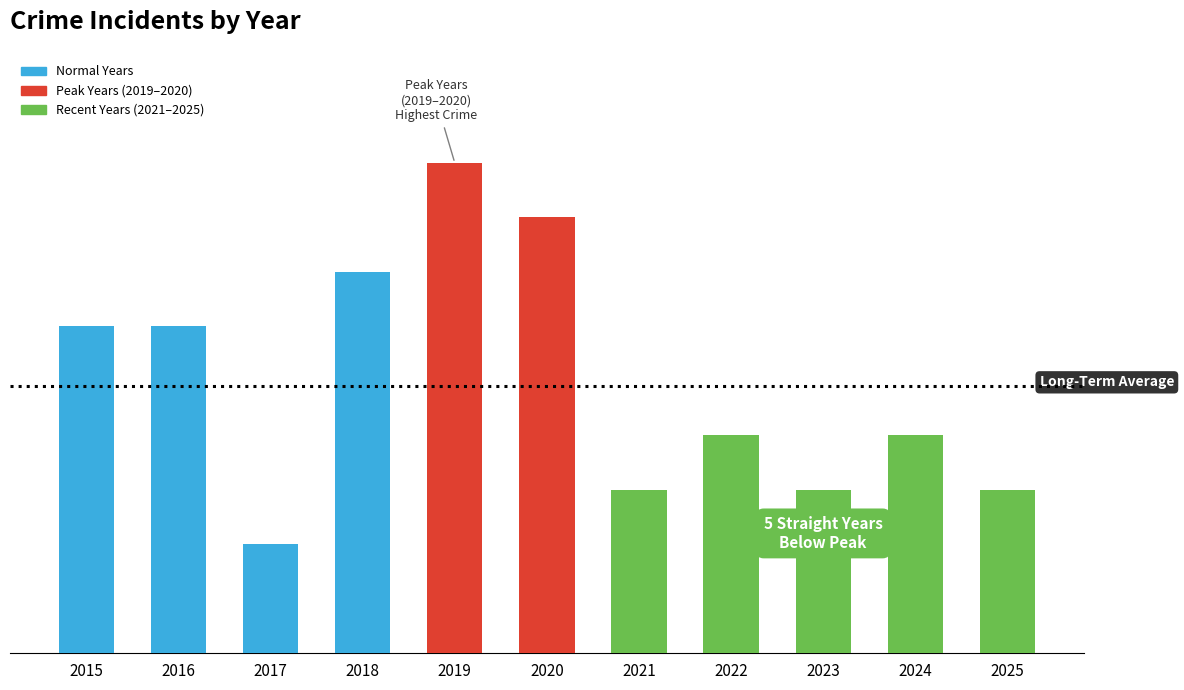

Reading left to right, list all the values displayed in this chart.

2015=6	2016=6	2017=2	2018=7	2019=9	2020=8	2021=3	2022=4	2023=3	2024=4	2025=3